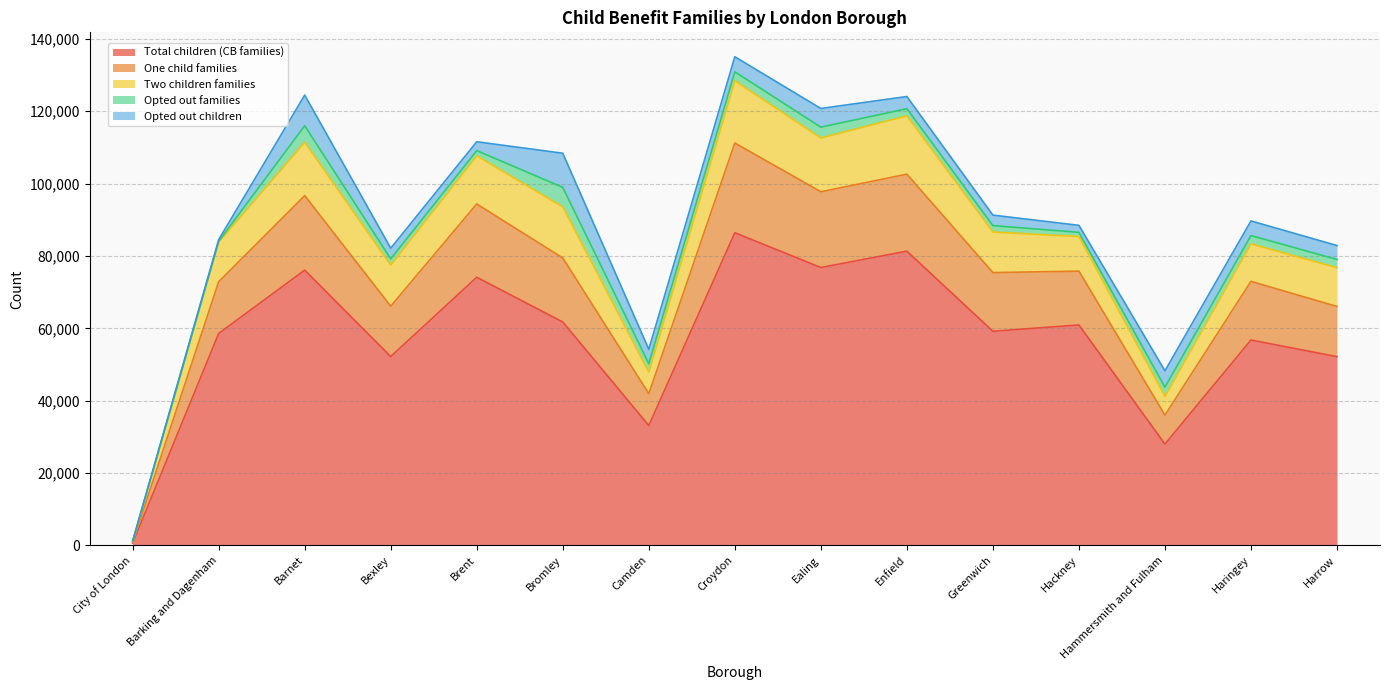

At which label does Total children (CB families) reach its peak?

Croydon